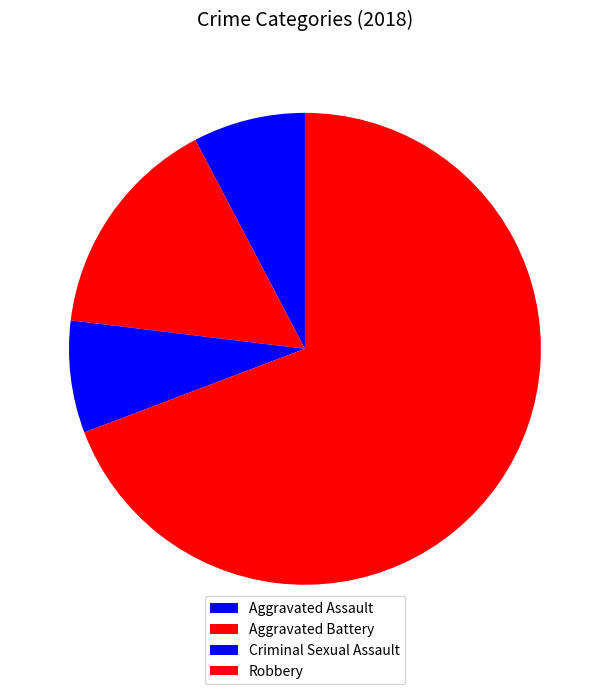

The Aggravated Battery slice represents 3% of the pie. True or false?

False